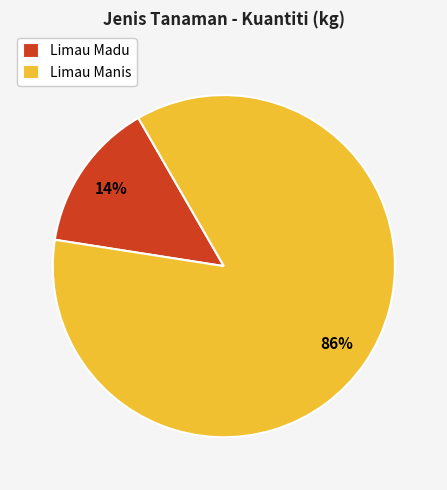

True or false: Limau Madu accounts for 14% of the total.

True